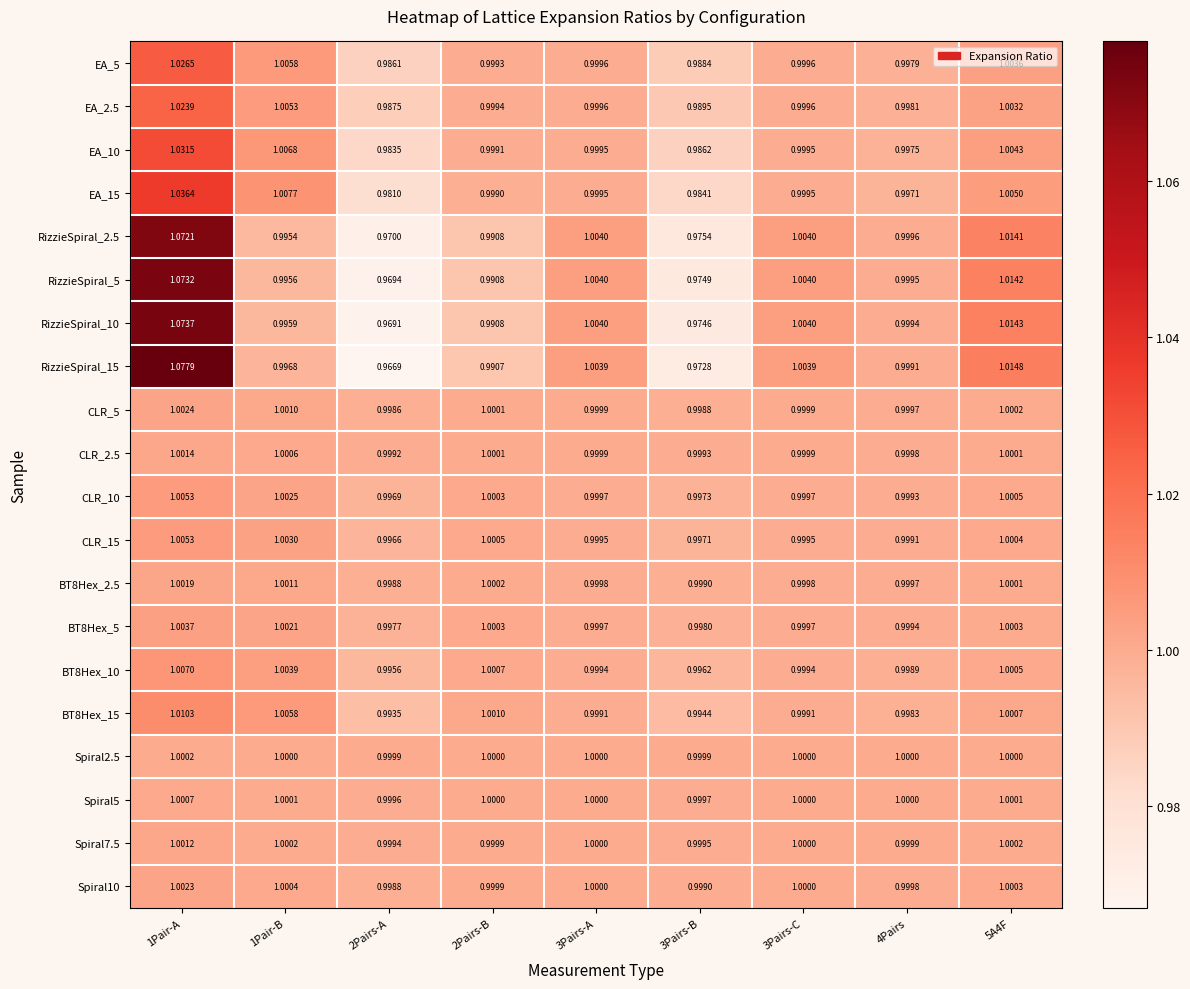

Rank the series by their maximum value, from lowest to highest.

Spiral2.5, Spiral5, Spiral7.5, CLR_2.5, BT8Hex_2.5, Spiral10, CLR_5, BT8Hex_5, CLR_10, CLR_15, BT8Hex_10, BT8Hex_15, EA_2.5, EA_5, EA_10, EA_15, RizzieSpiral_2.5, RizzieSpiral_5, RizzieSpiral_10, RizzieSpiral_15